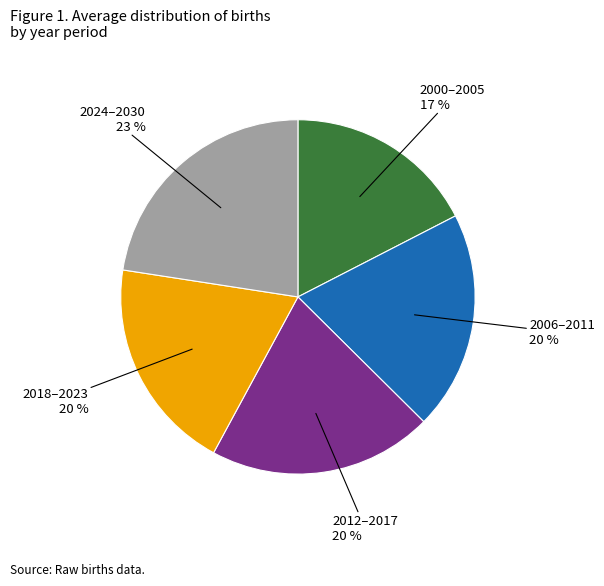

Is it true that 2024–2030 is 8% of the pie?

False